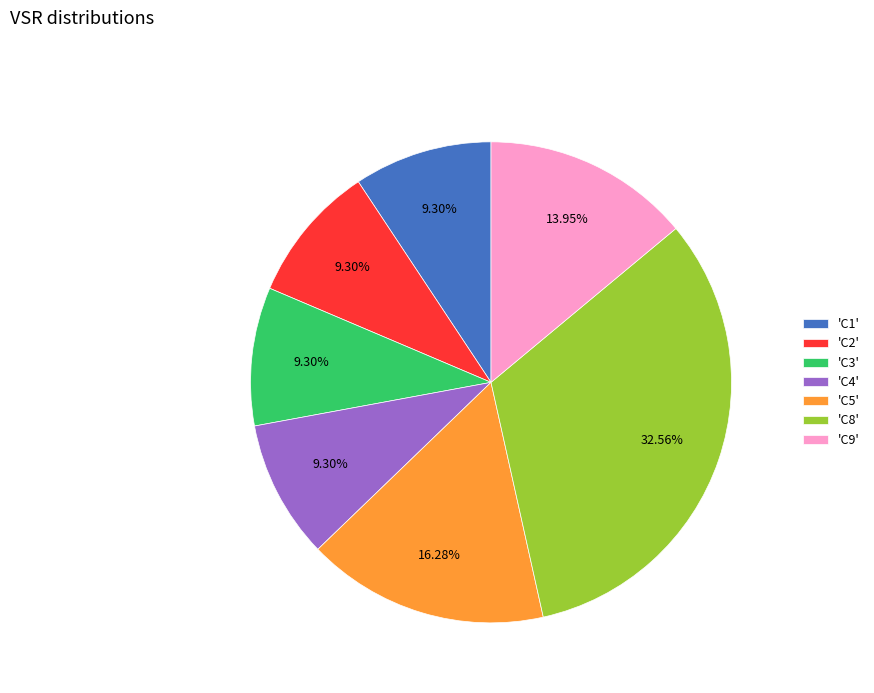

Between 'C1' and 'C8', which is larger?

'C8'